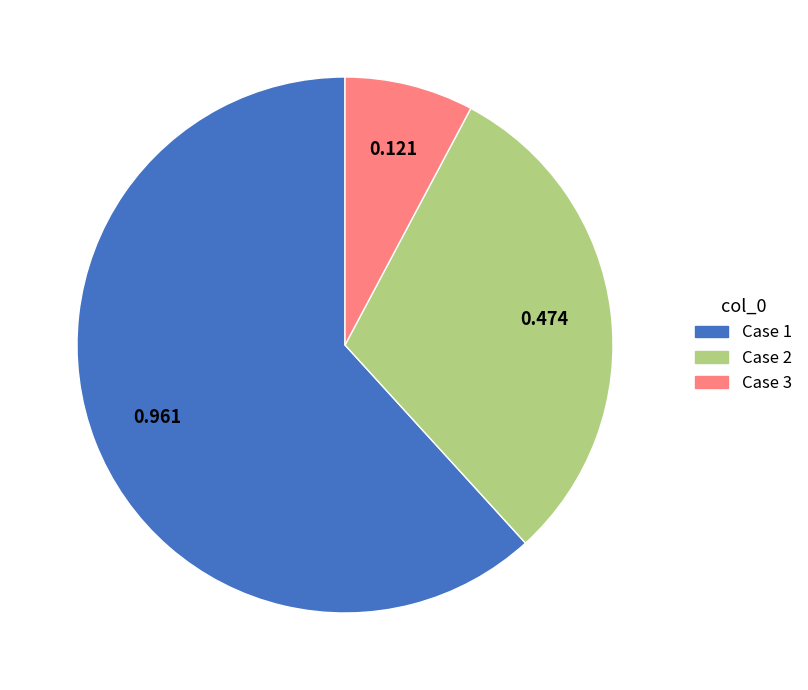

Does Case 2 represent more than half of the total?

No